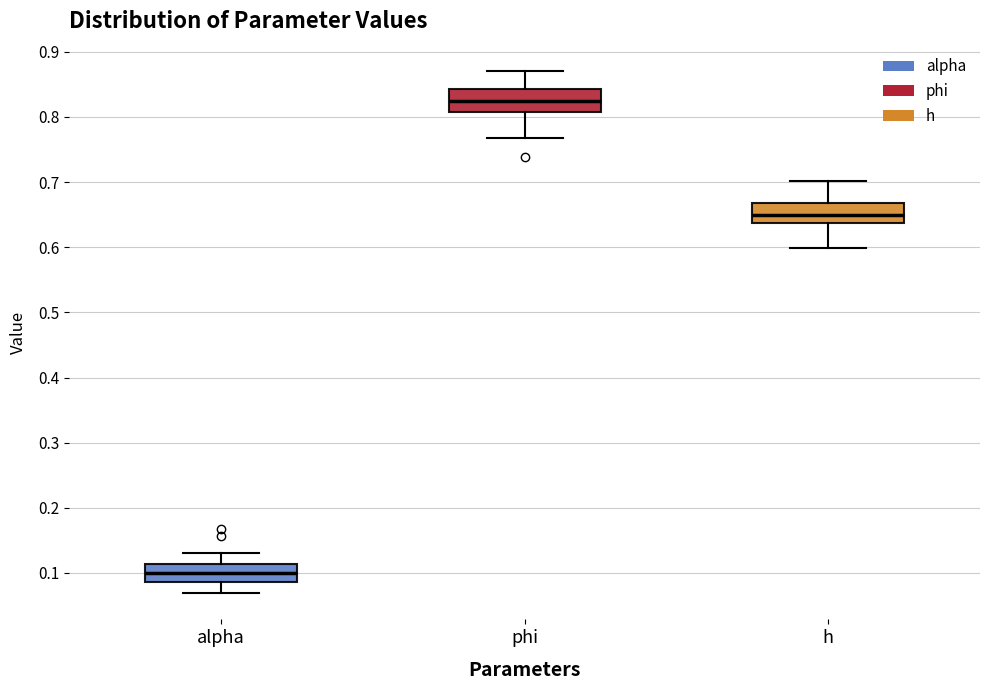

Reading left to right, read every box against the y-axis: the position of its median line, the range the box covers, and the ends of its whiskers. The values are not printed on the chart, so give them approximately, as read against the axis.

alpha: median 0.10, box 0.09 to 0.11, whiskers 0.07 to 0.13
phi: median 0.82, box 0.81 to 0.84, whiskers 0.77 to 0.87
h: median 0.65, box 0.64 to 0.67, whiskers 0.60 to 0.70